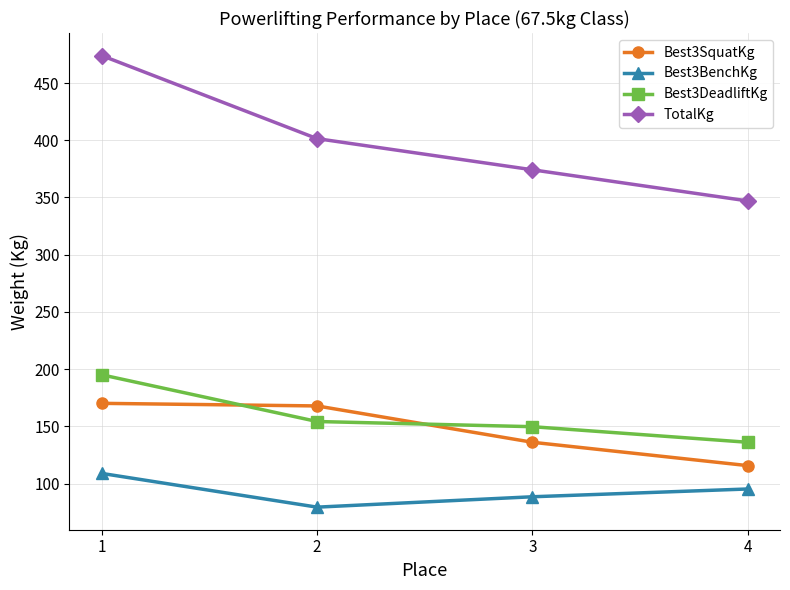

Which series has the largest range (max minus min)?

TotalKg